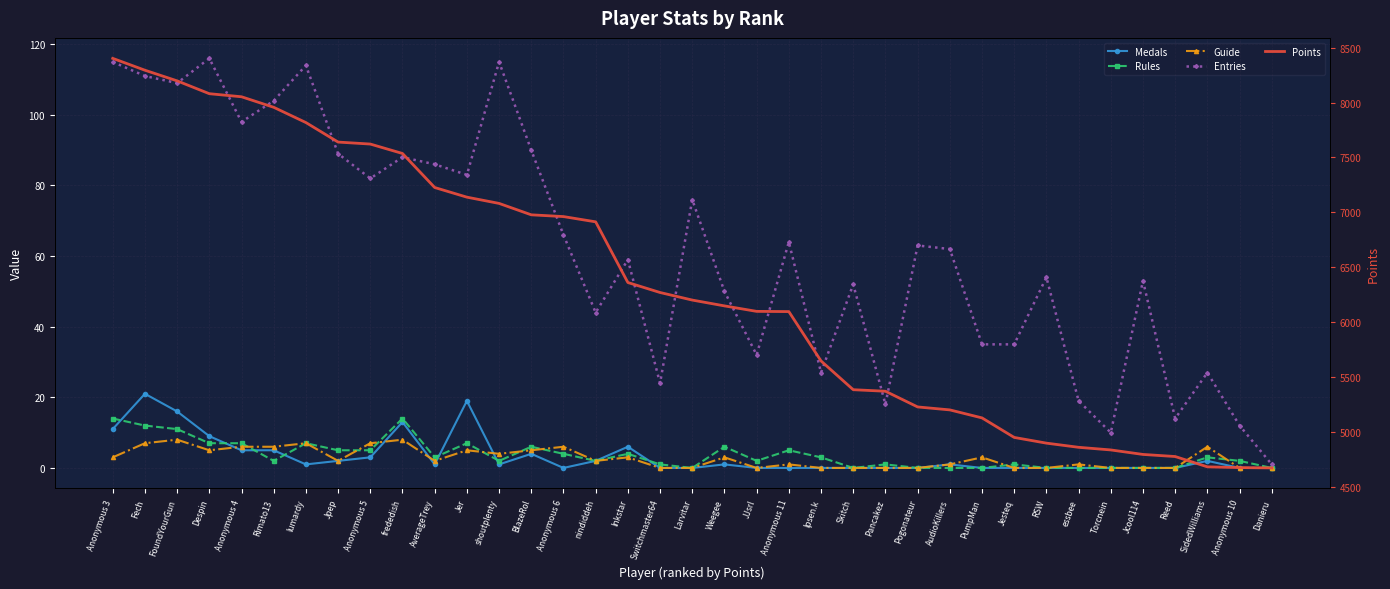

What is the label of the 29th point from the left?

Jesteq